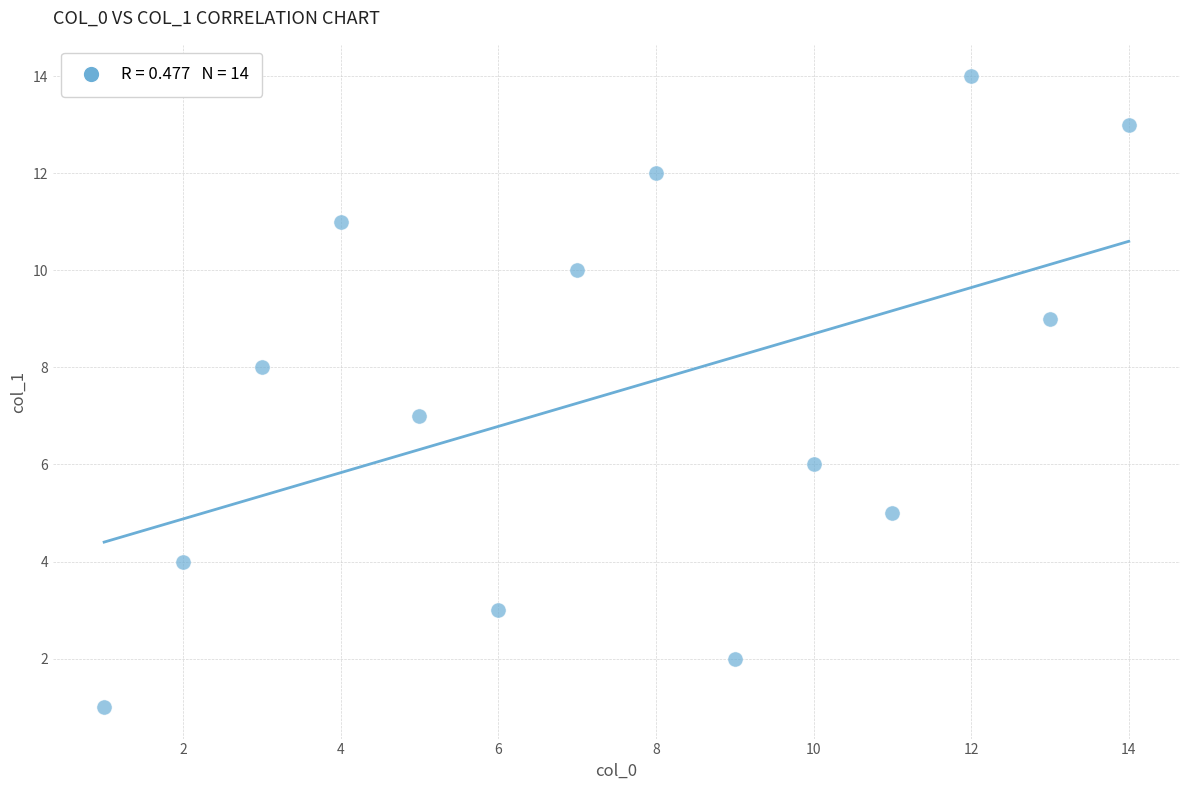

What is the range of Y values (max minus min)?

13